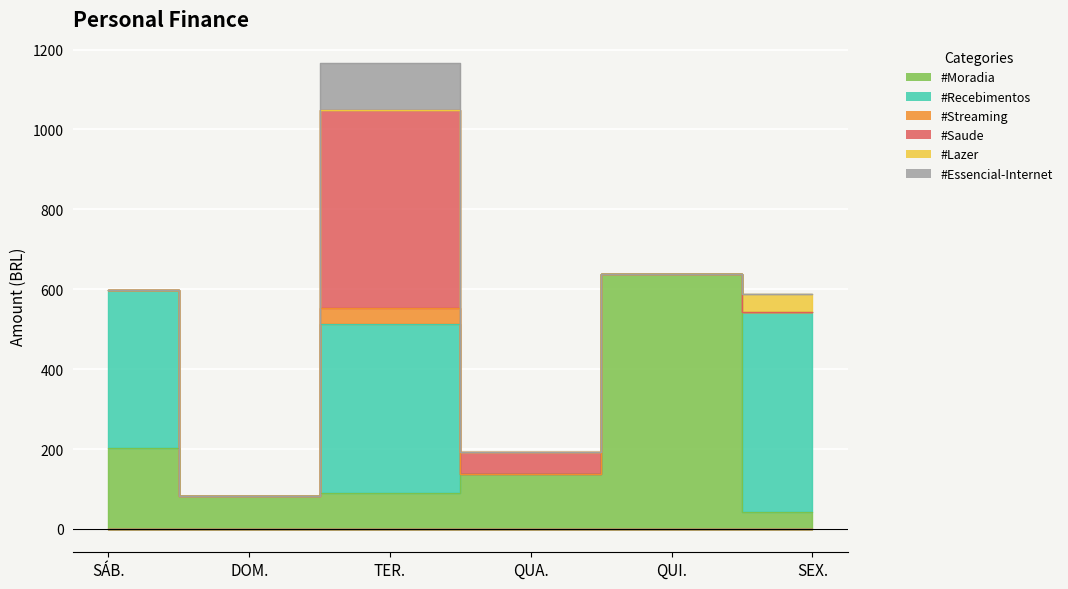

In #Saude, how many points are higher than both neighbors (excluding endpoints)?

1